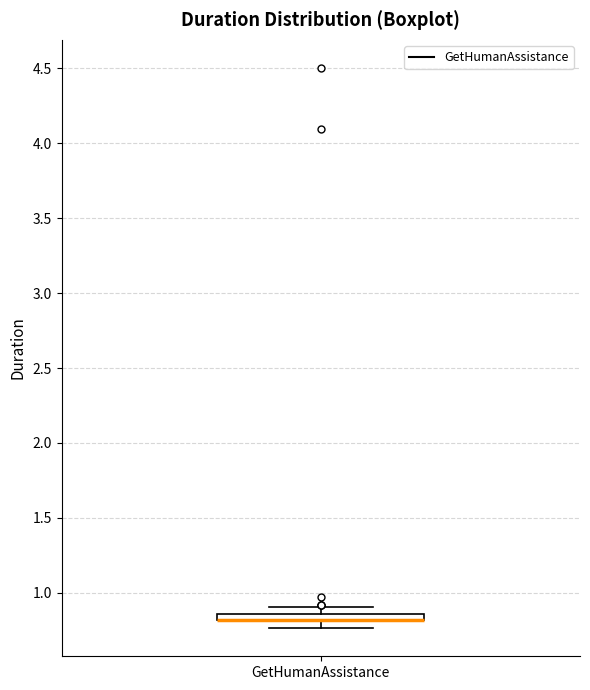

Where is the lower edge of the box for GetHumanAssistance on the y-axis? The values are not printed on the chart, so give them approximately, as read against the axis.

0.80